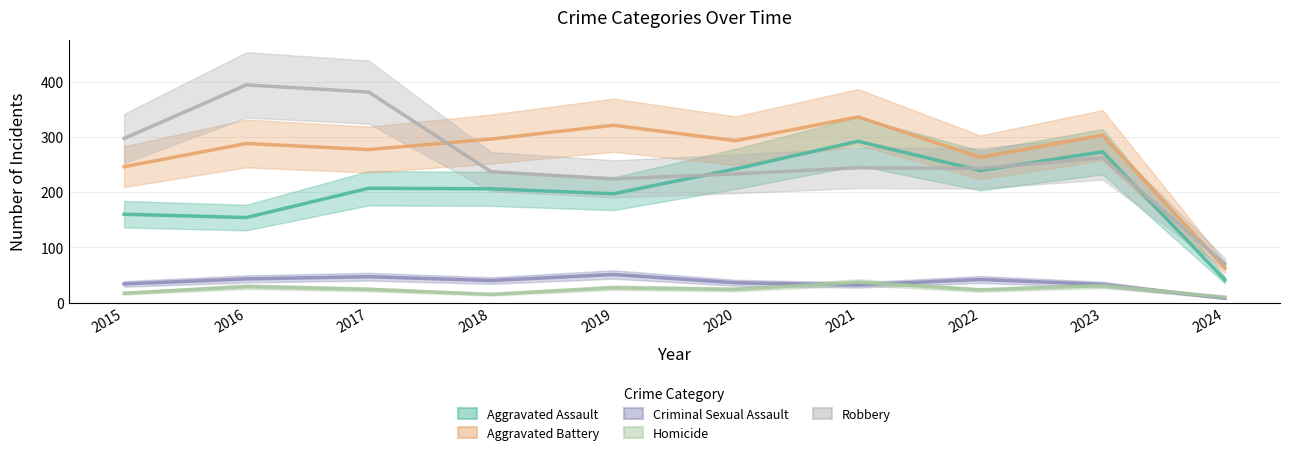

What is the minimum value for Homicide?

10